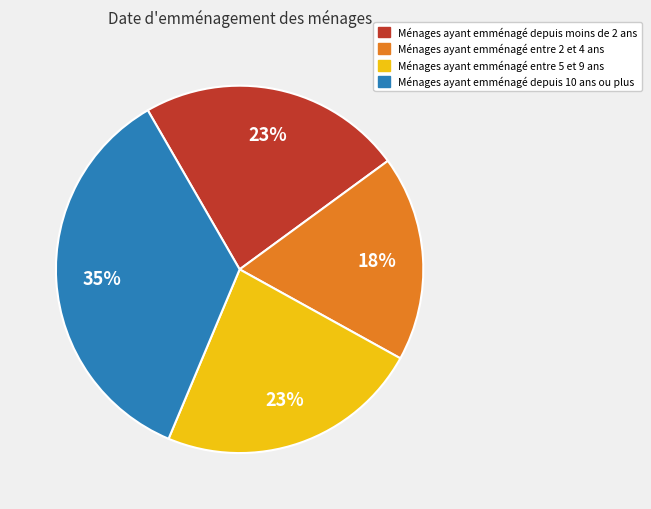

Is there any slice that represents more than half of the pie?

No